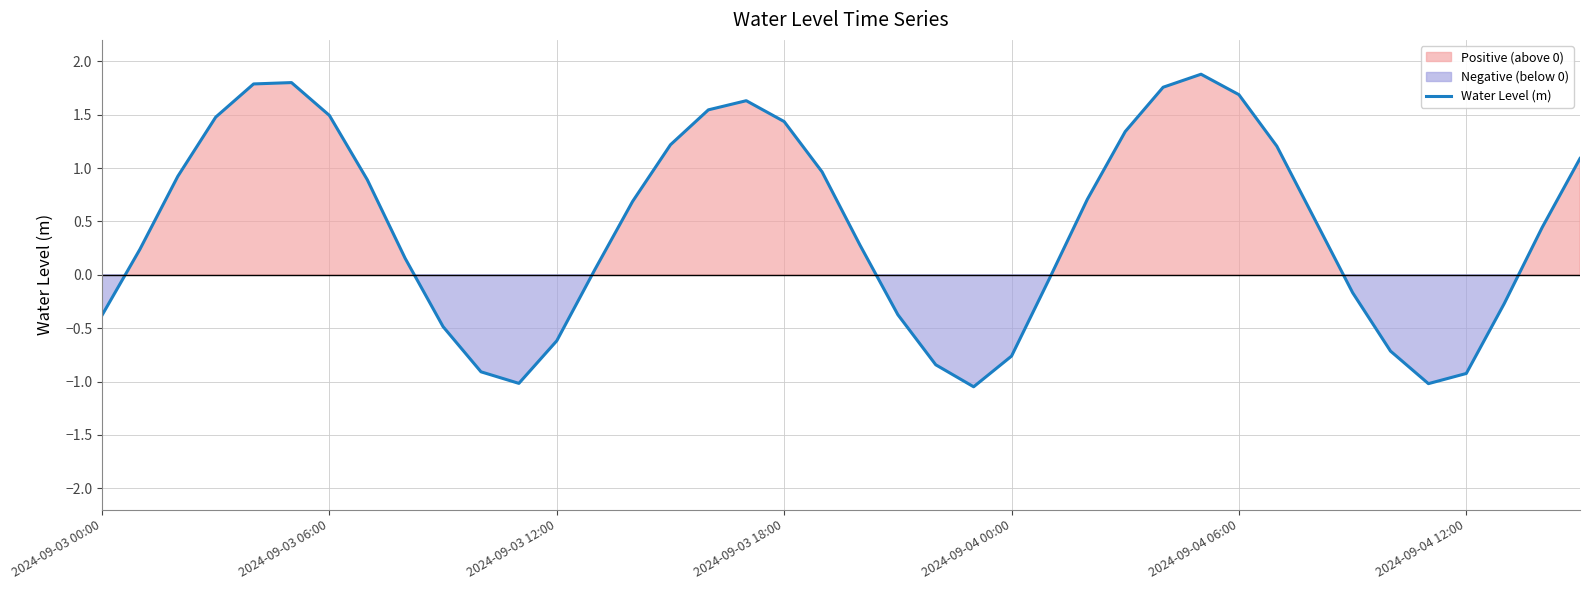

How many points are lower than both their immediate neighbors (excluding endpoints)?

3